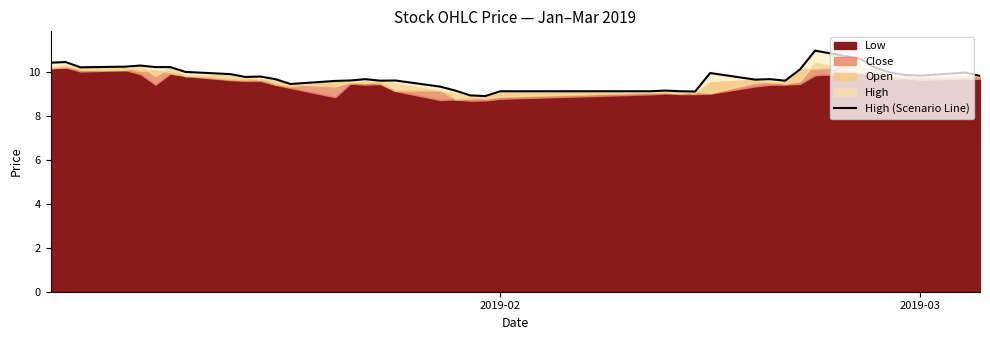

How many categories are shown in the chart?

40